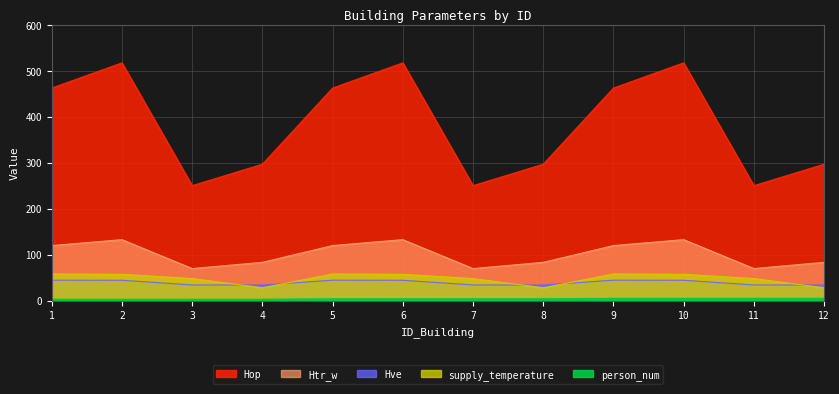

Where does the Hve series first go above 44?

1